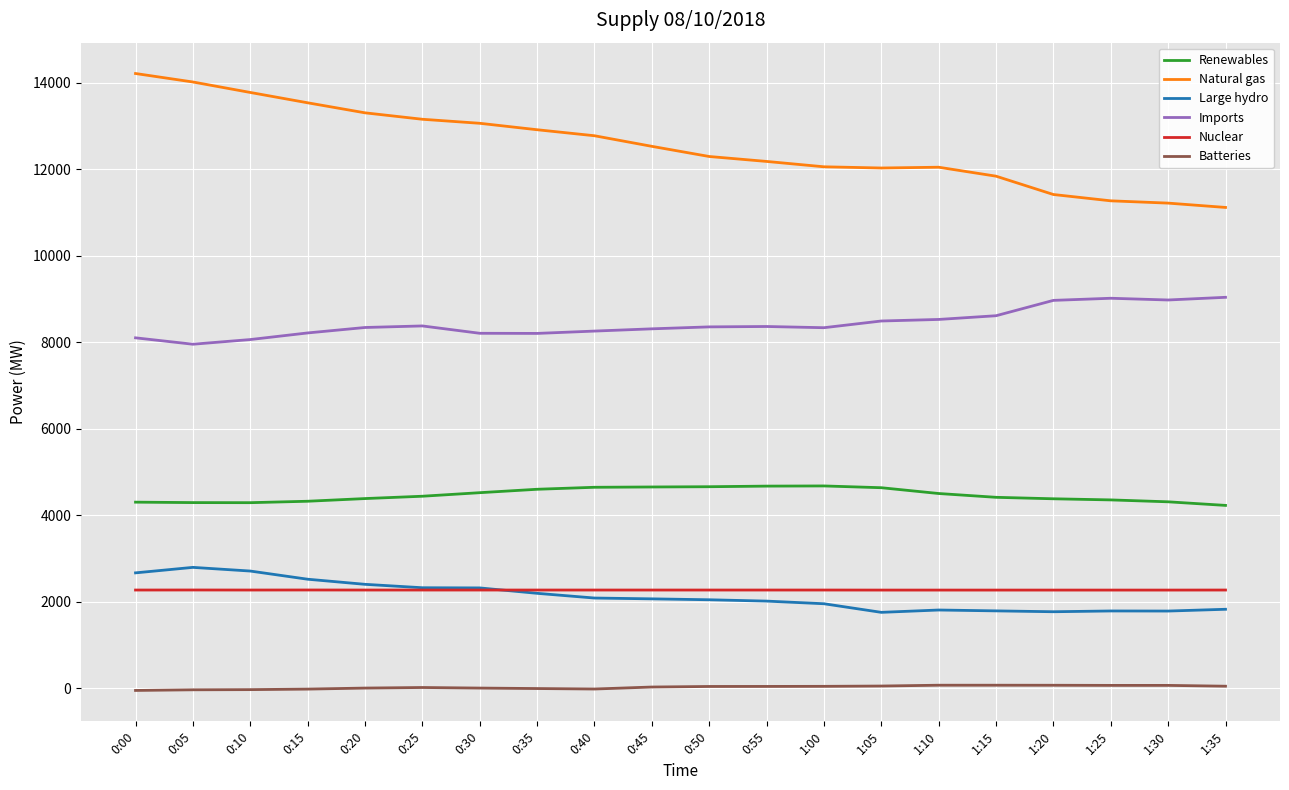

What is the maximum value shown in the chart?

14211